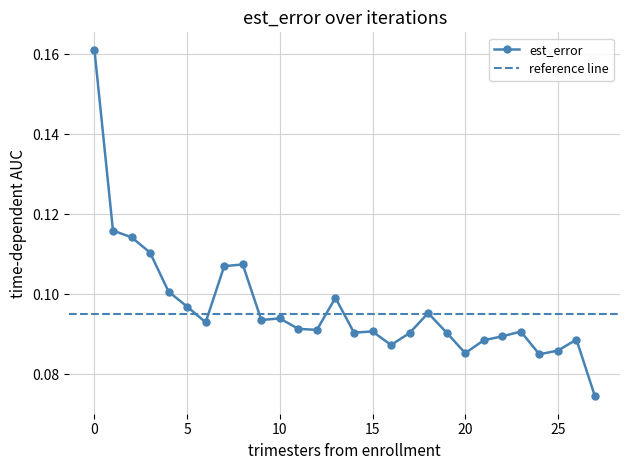

Does the chart display data point markers on the line(s)?

Yes